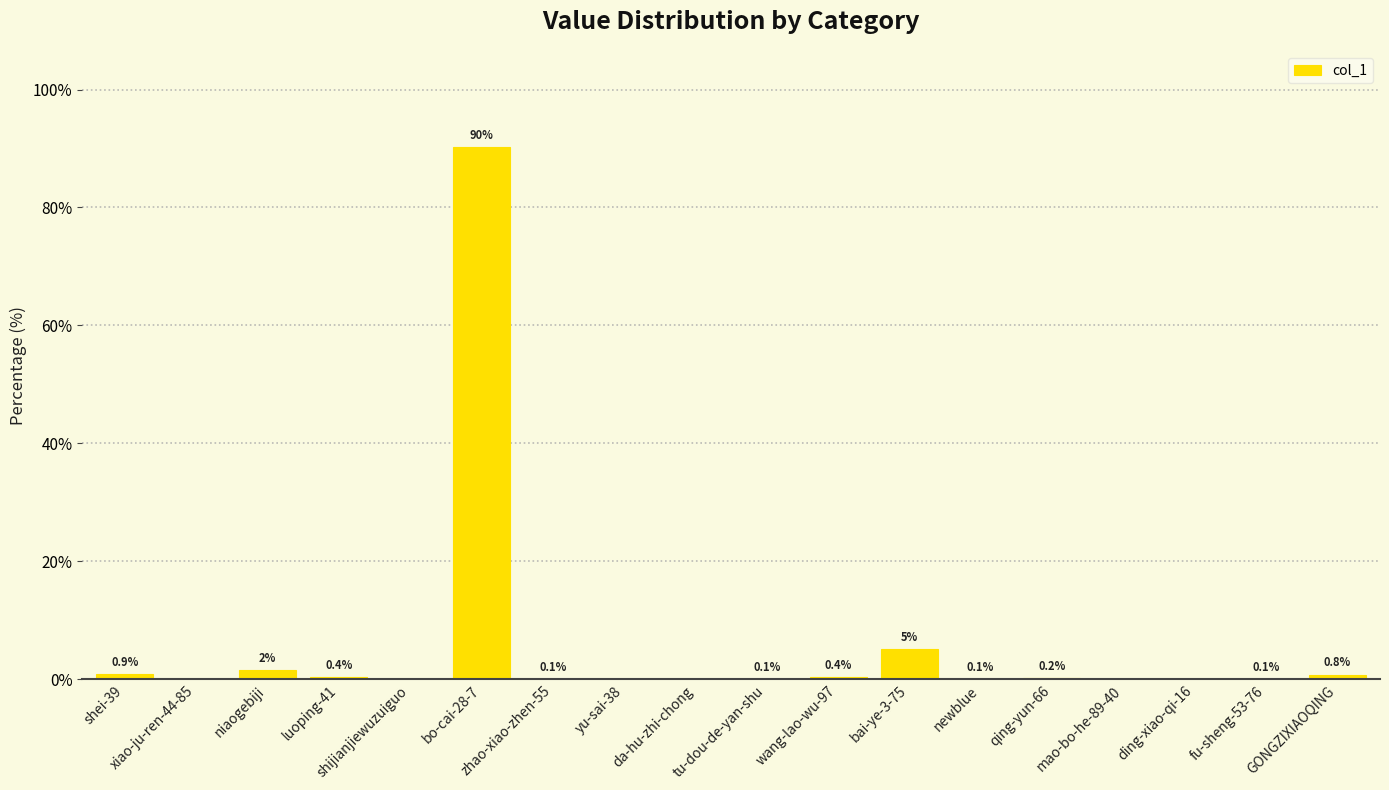

What is the greatest value displayed?

90.2